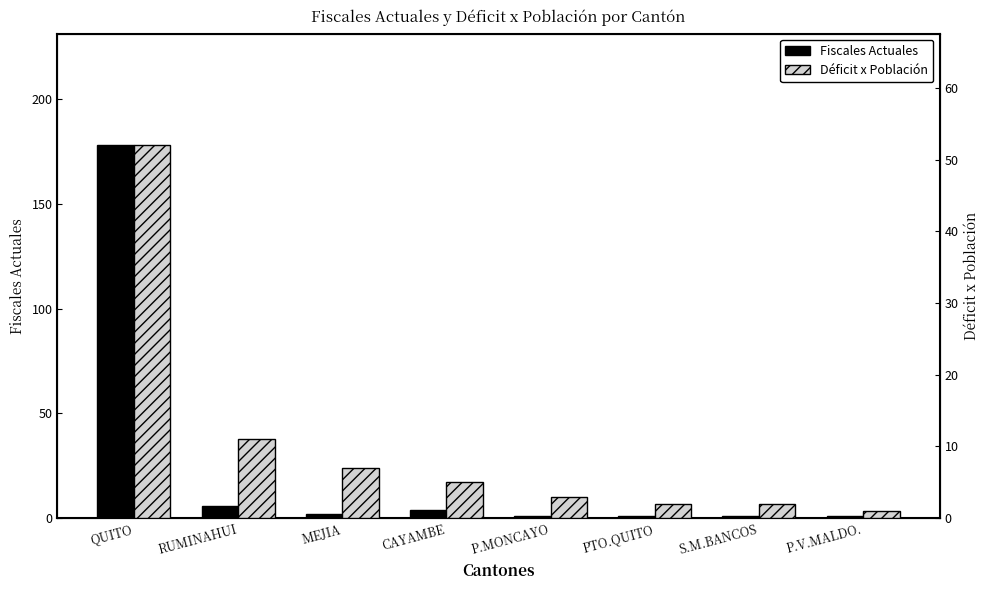

Reading left to right, extract all data points from this chart.

Fiscales Actuales: 178	6	2	4	1	1	1	1
Déficit x Población: 52	11	7	5	3	2	2	1